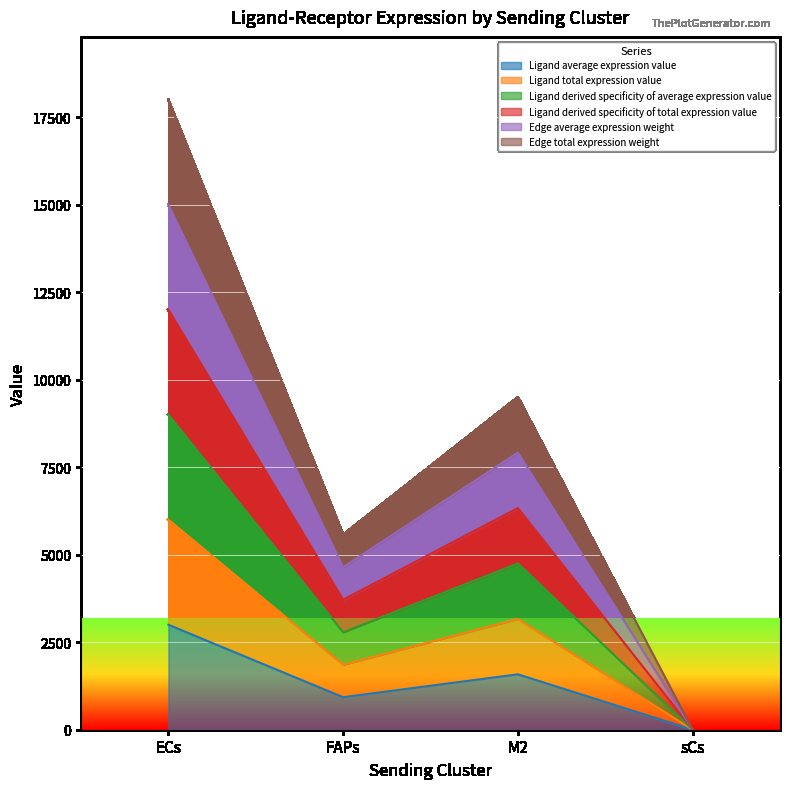

True or false: Ligand derived specificity of total expression value and Ligand derived specificity of average expression value intersect in this chart.

False